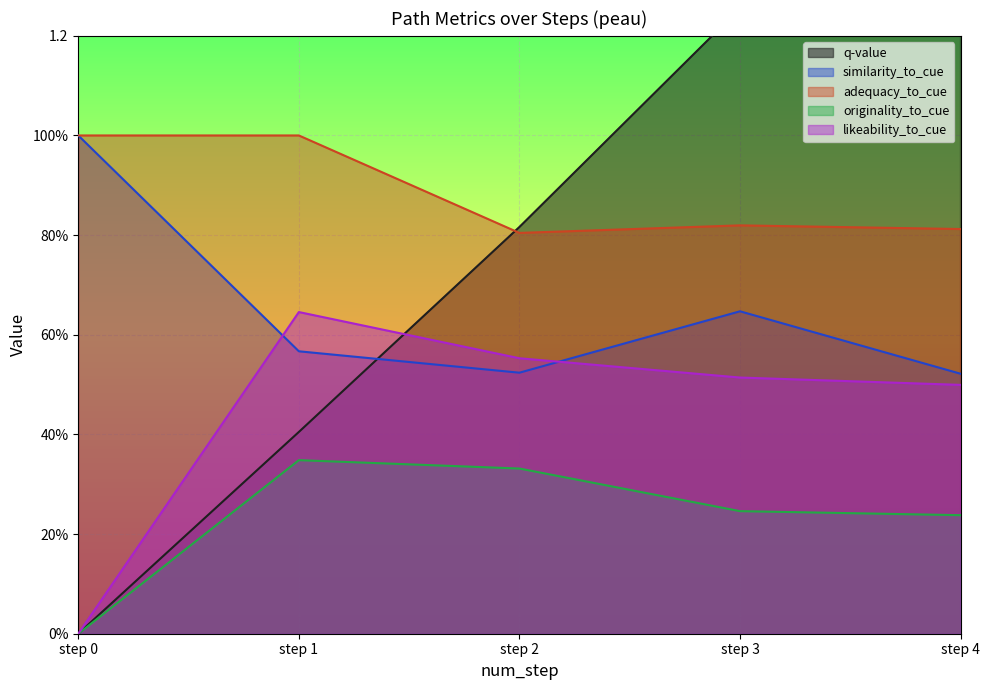

The originality_to_cue series shows 0.4 at step 4. True or false?

False